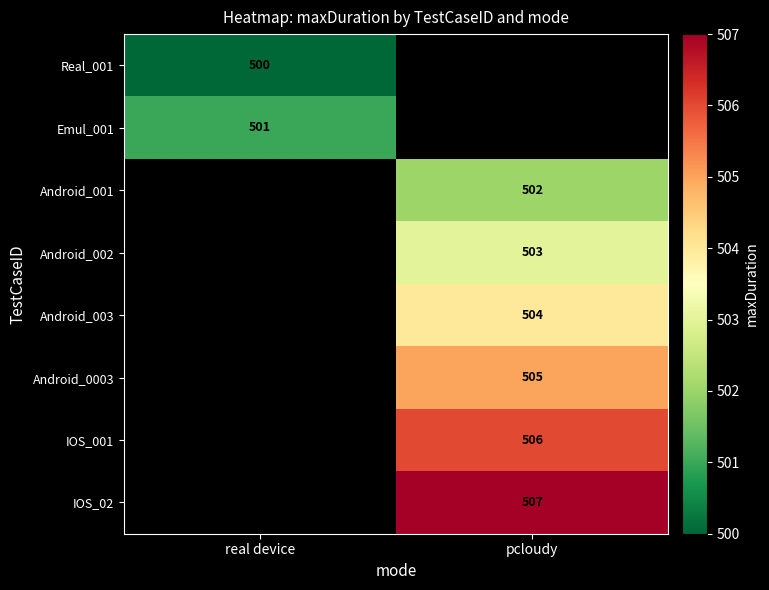

Is it true that Android_0003 equals 844 at pcloudy?

False